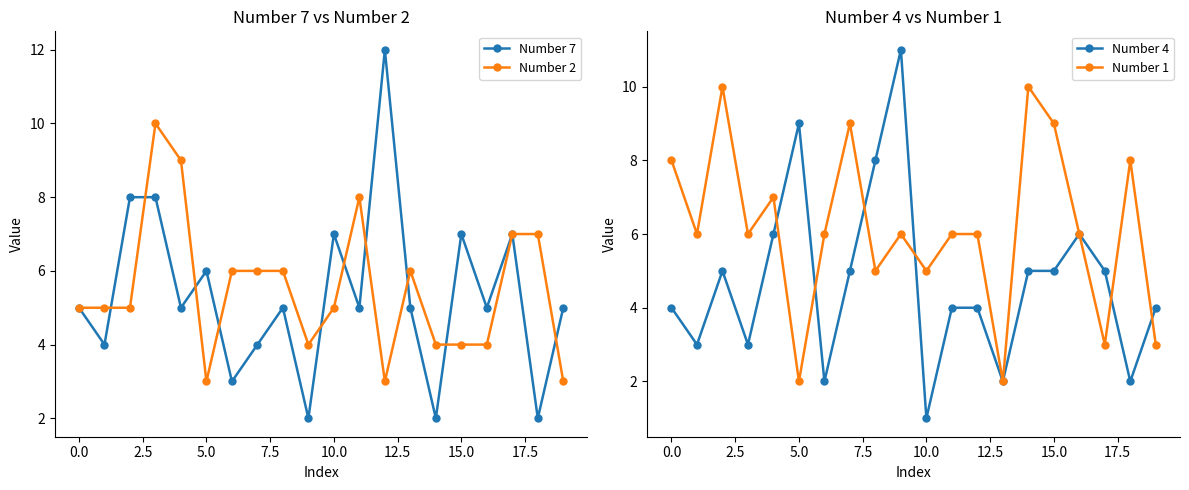

What is the highest value of the Number 4 series?

11